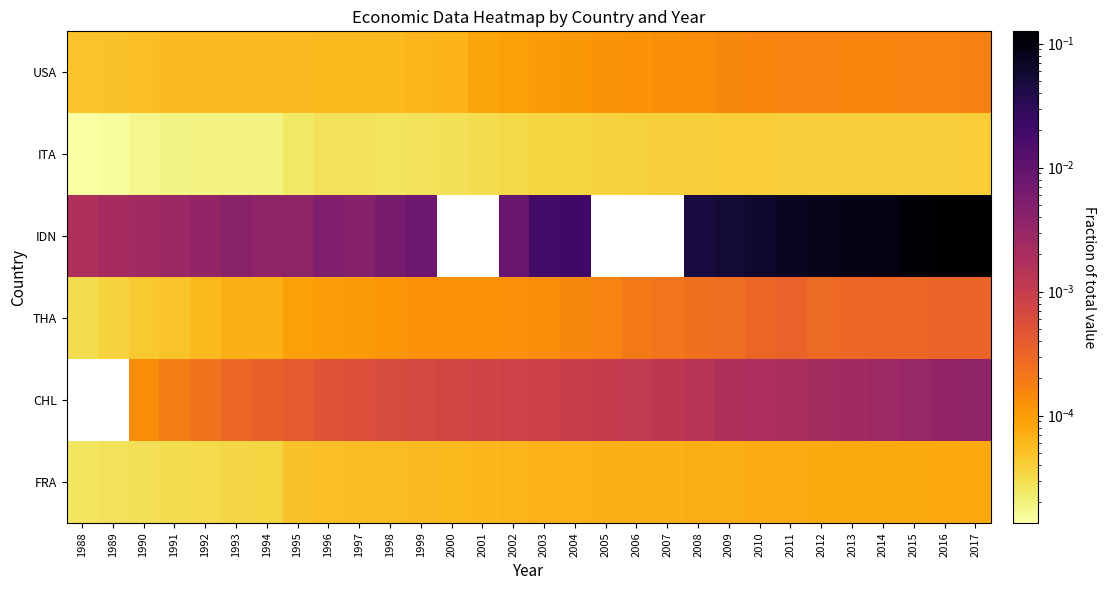

Where does the CHL series first go above 0?

1990